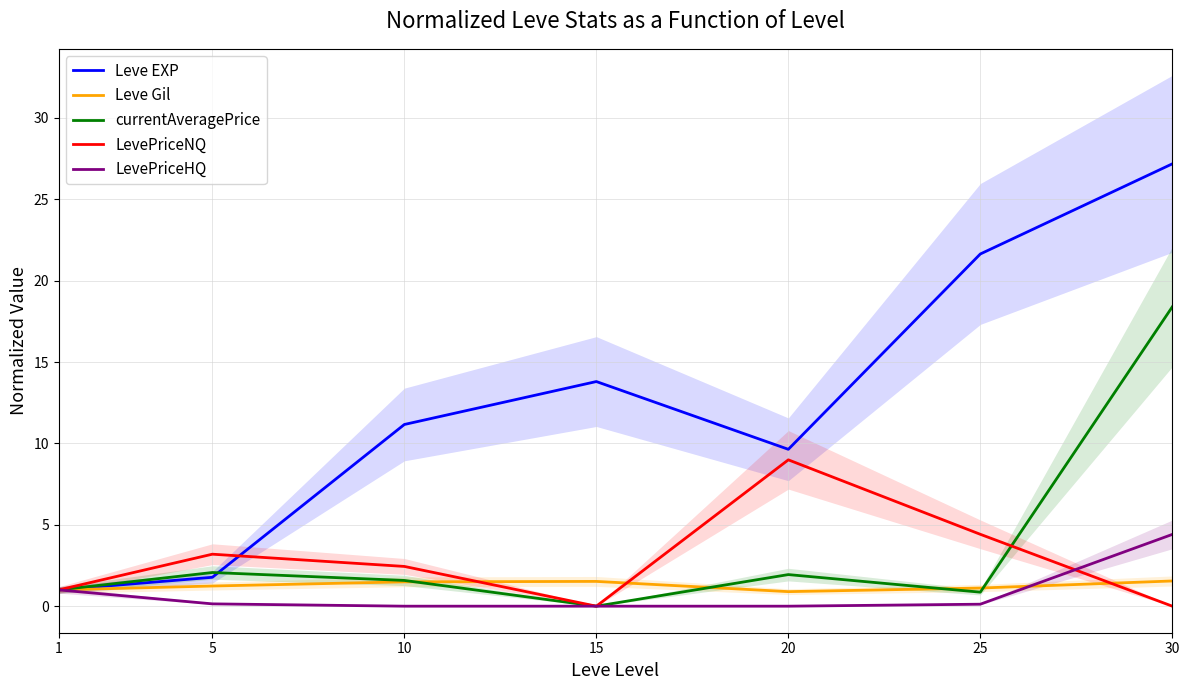

In Leve EXP, how many points are higher than both neighbors (excluding endpoints)?

1